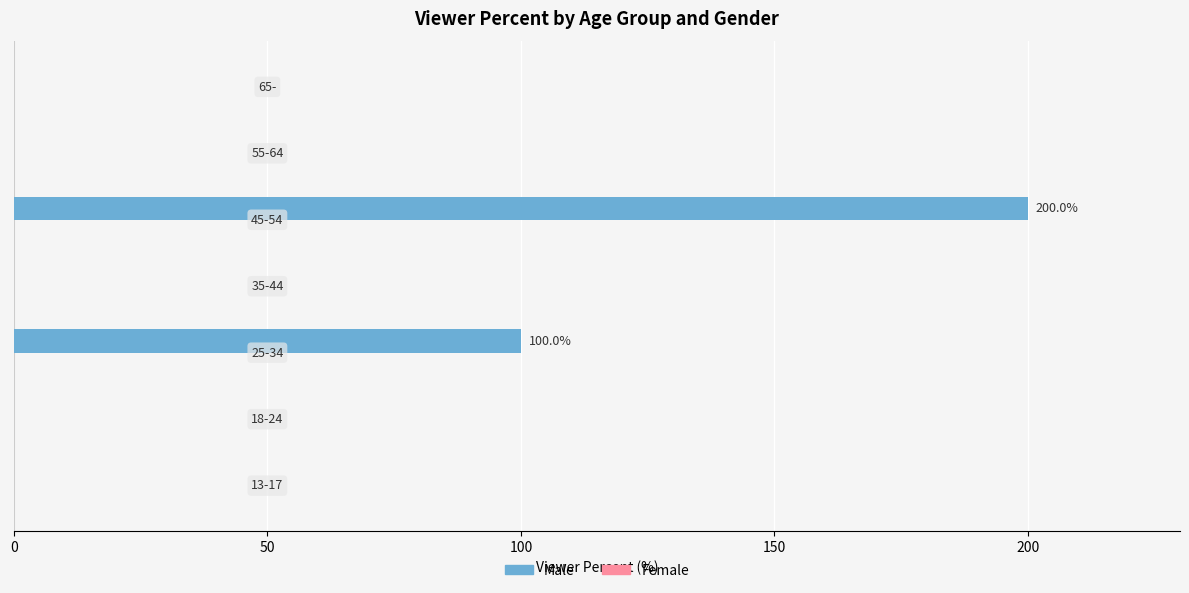

What is the sum of all values?

300